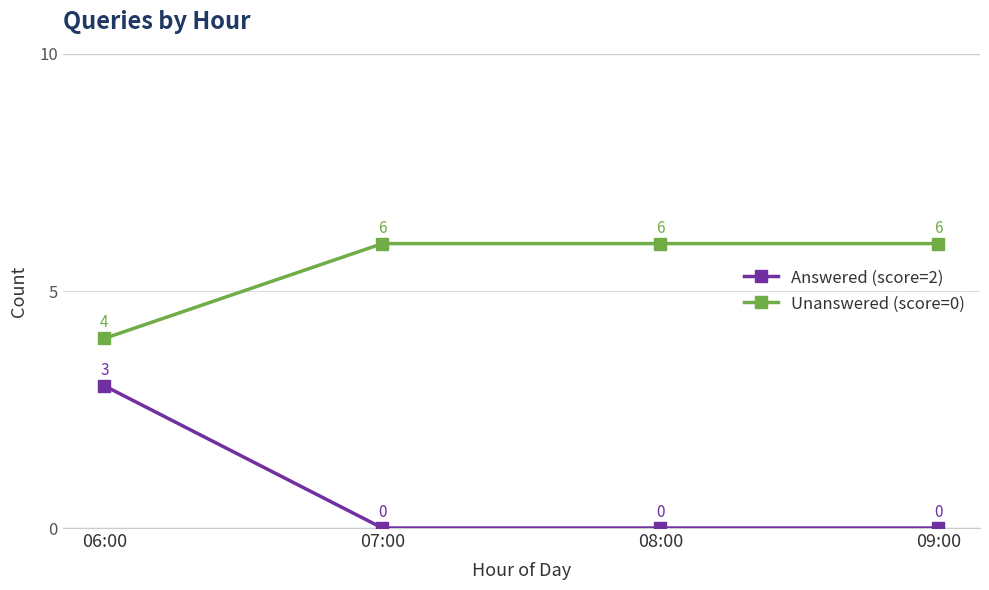

List the series in order of their overall mean, highest first.

Unanswered (score=0), Answered (score=2)